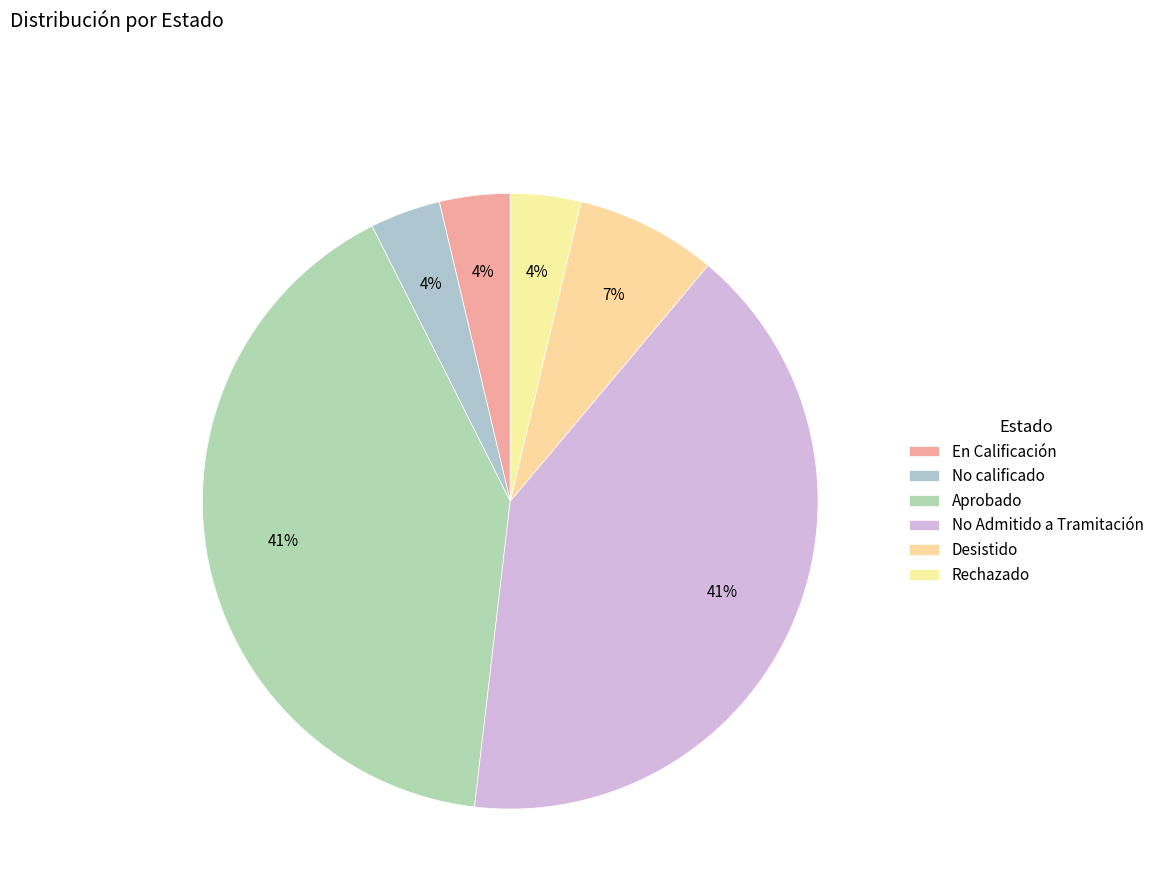

What is the change in value from No Admitido a Tramitación to Desistido?

-9